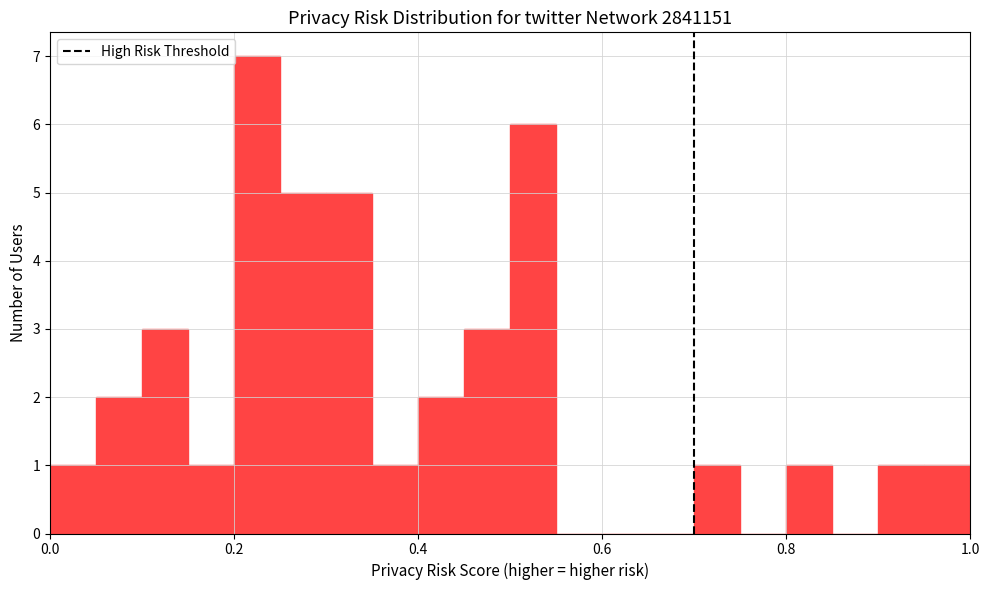

Around what value on the x-axis is the tallest bar? Give the approximate position of its centre, as read against the axis.

0.22